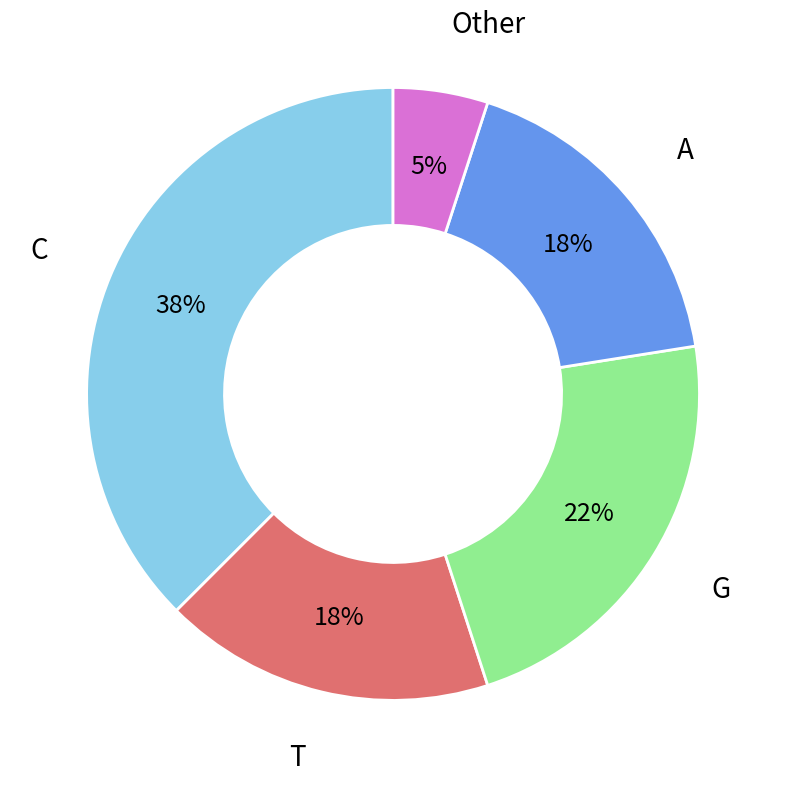

To the nearest percent, what is the average slice percentage?

20%